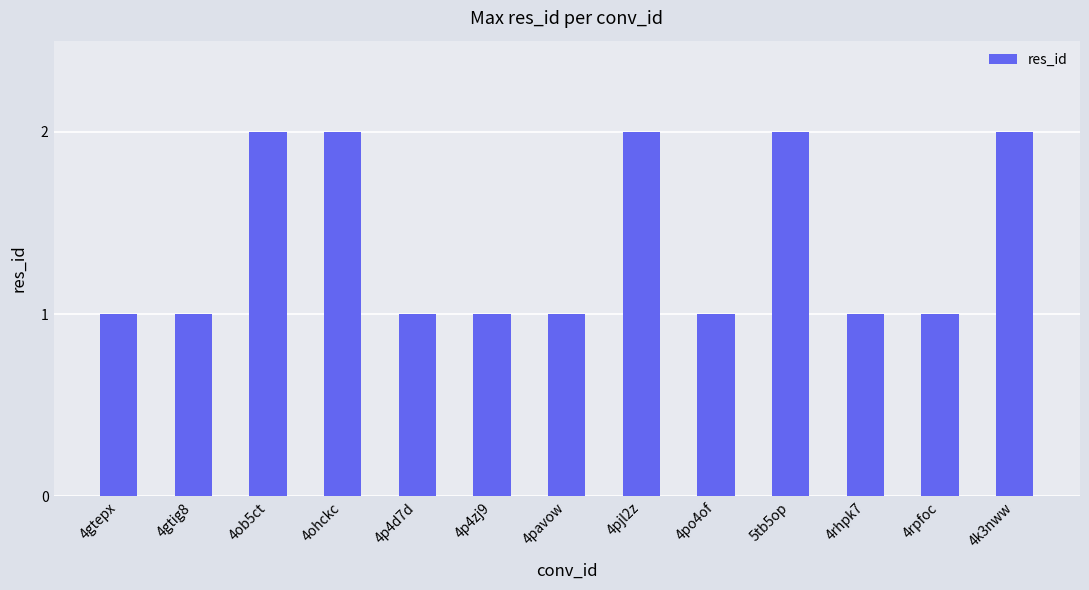

Reading left to right, transcribe all the data shown in this chart.

1	1	2	2	1	1	1	2	1	2	1	1	2